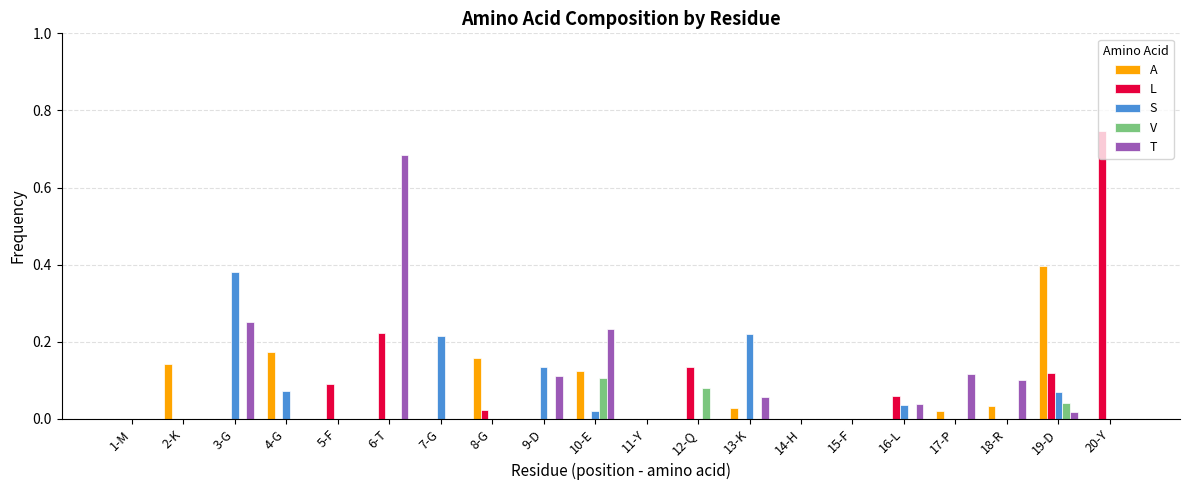

How many categories are shown in the chart?

20